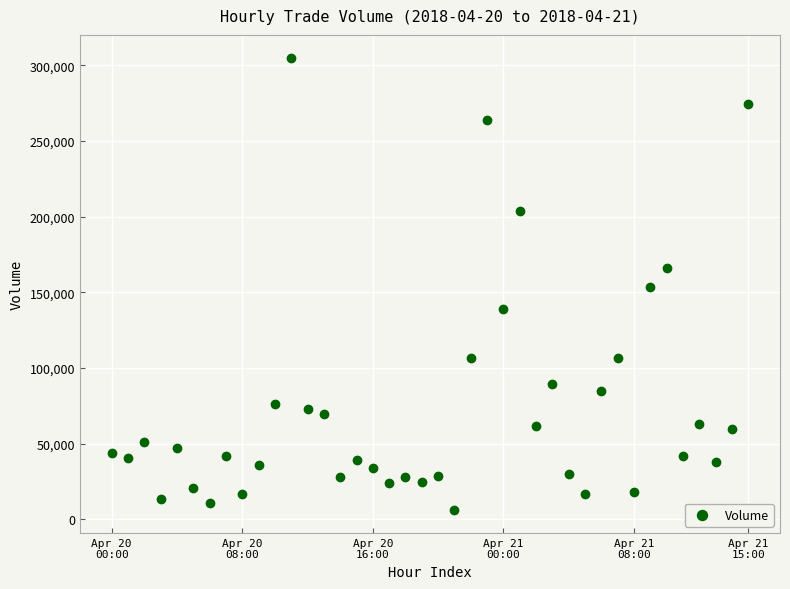

What is the range of Y values (max minus min)?

299452.2